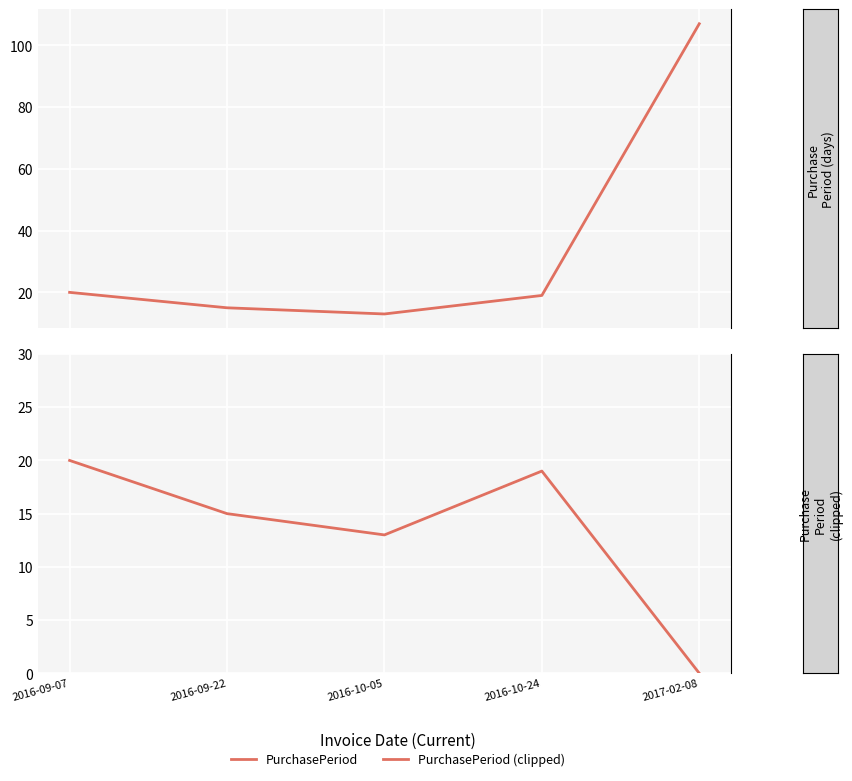

Reading right to left, list all the values displayed in this chart.

PurchasePeriod: 107	19	13	15	20
PurchasePeriod (clipped): 0	19	13	15	20